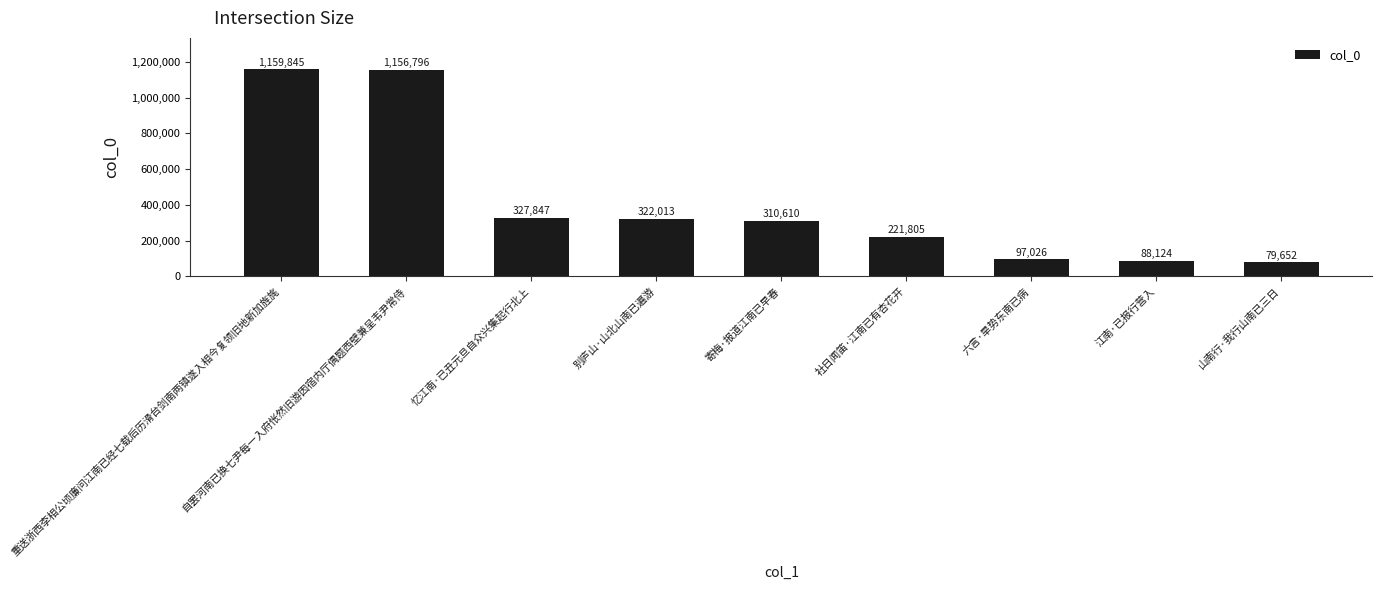

Between 忆江南·已丑元旦自众兴集起行北上 and 重送浙西李相公顷廉问江南已经七载后历滑台剑南两镇遂入相今复领旧地新加旌旄, which is larger?

重送浙西李相公顷廉问江南已经七载后历滑台剑南两镇遂入相今复领旧地新加旌旄